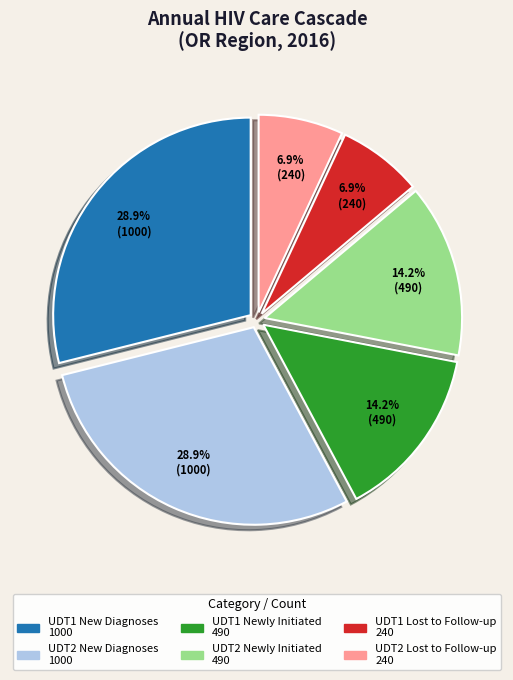

What is the total percentage of UDT1 Lost to Follow-up and UDT2 New Diagnoses?

35.8%